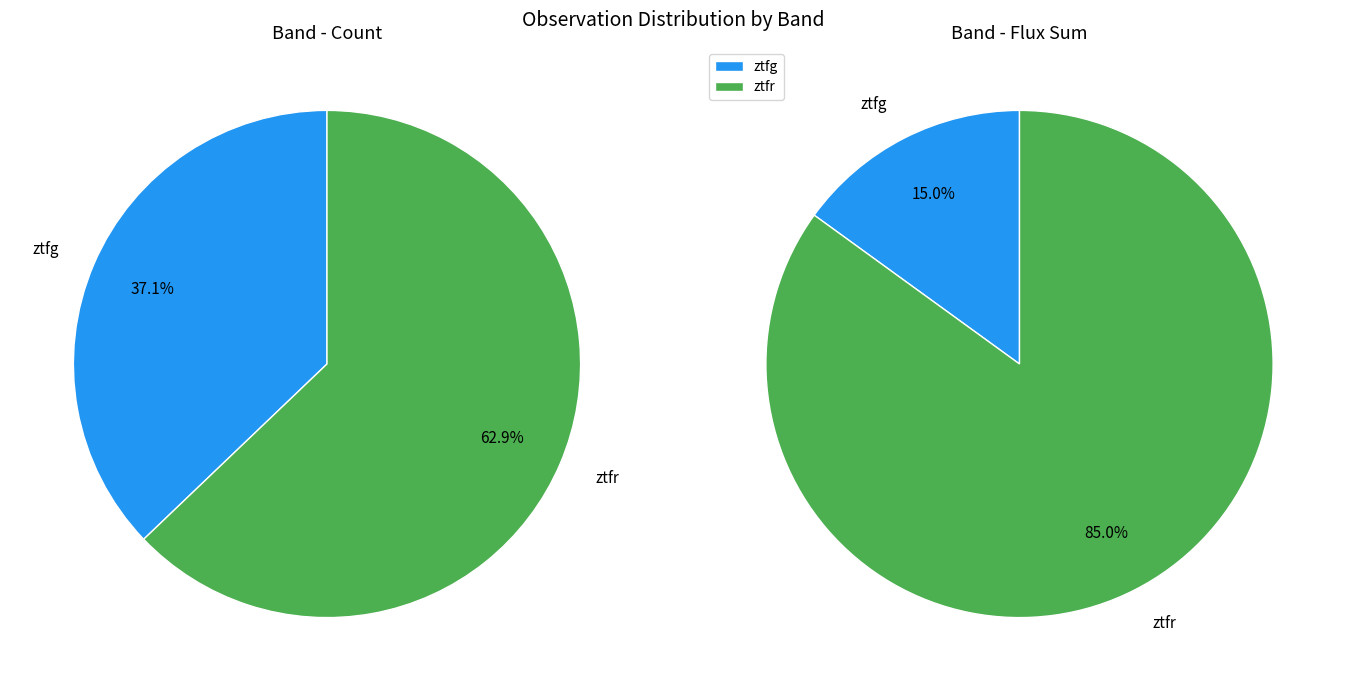

Which slice is the largest?

ztfr